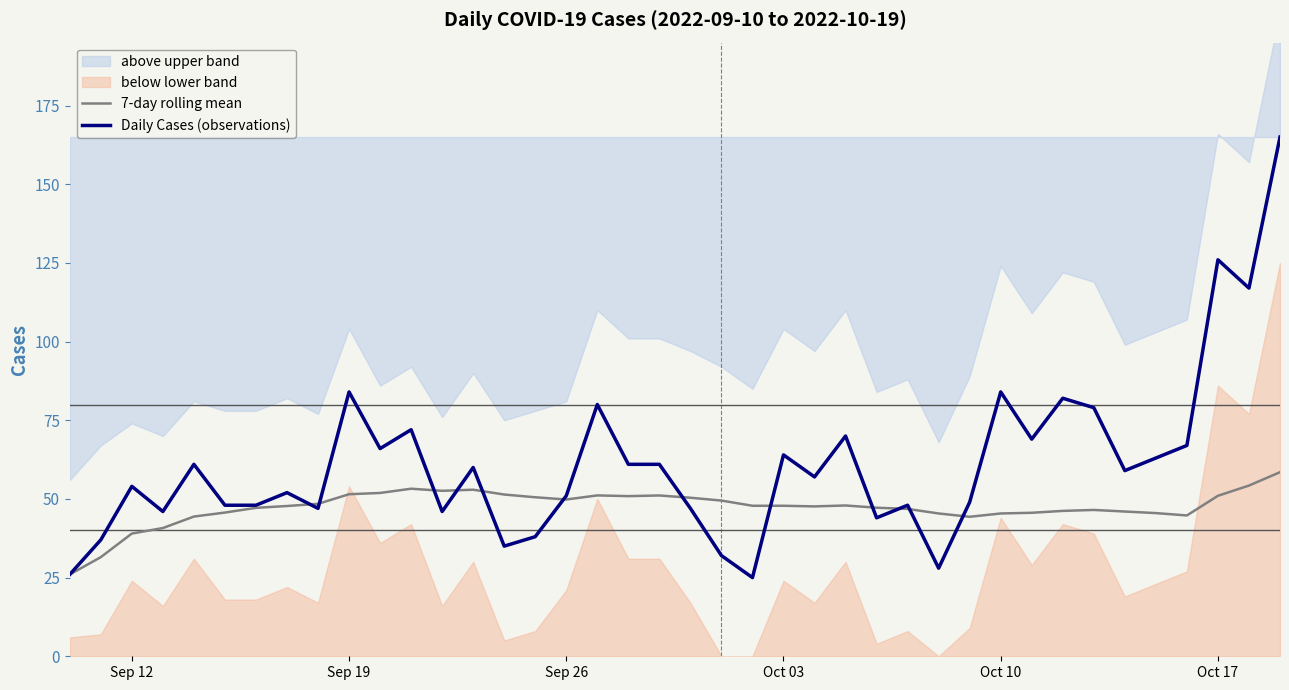

What is the minimum value for Daily Cases (observations)?

25.0